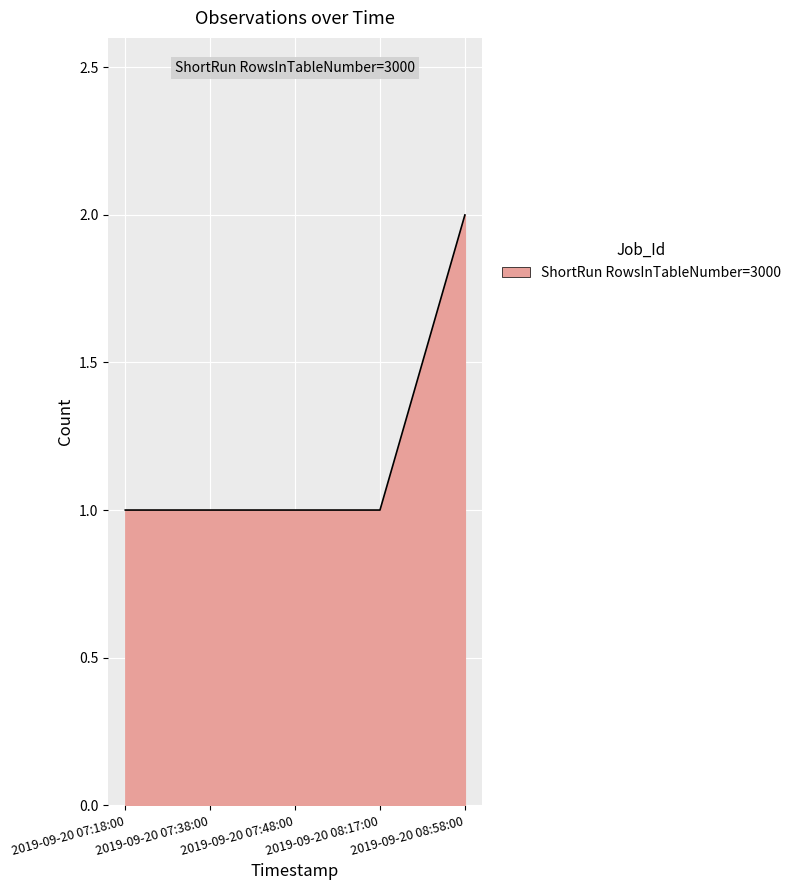

The value at 2019-09-20 07:48:00 is 2. True or false?

False